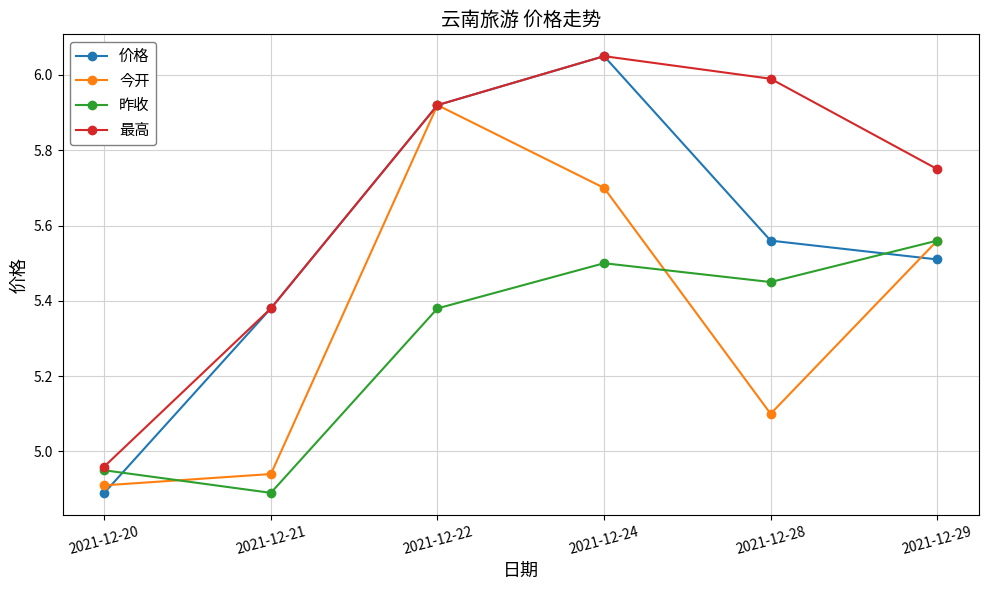

Rank the series by their average value, from highest to lowest.

最高, 价格, 今开, 昨收